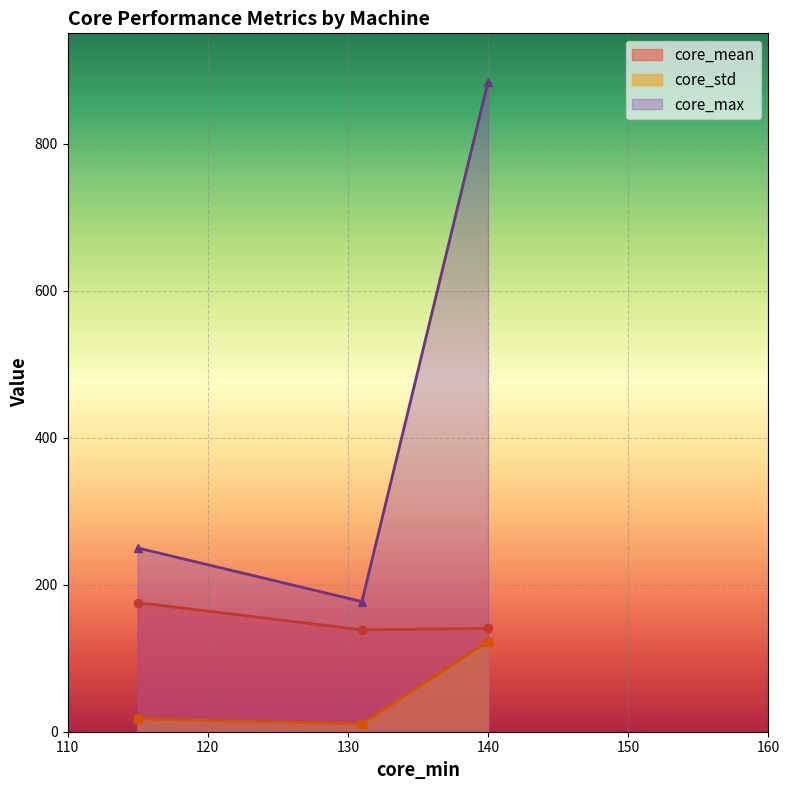

Rank the series by their maximum value, from highest to lowest.

core_max, core_mean, core_std